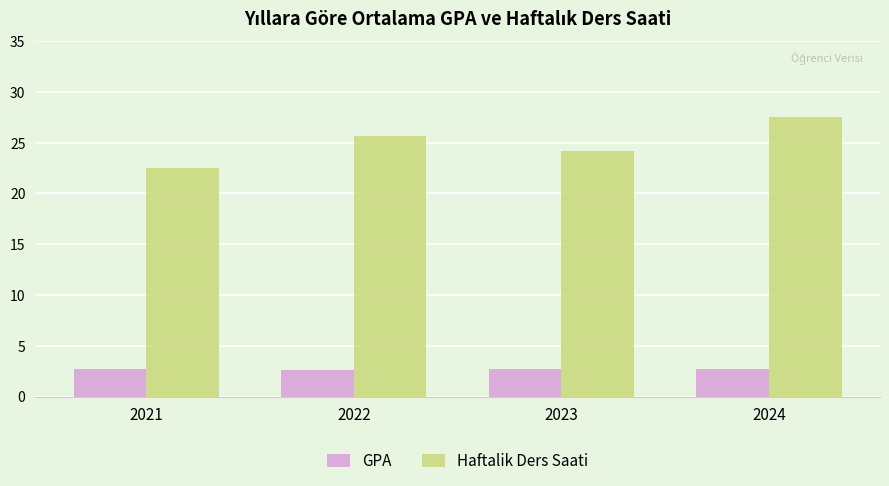

What is the maximum value shown in the chart?

27.5